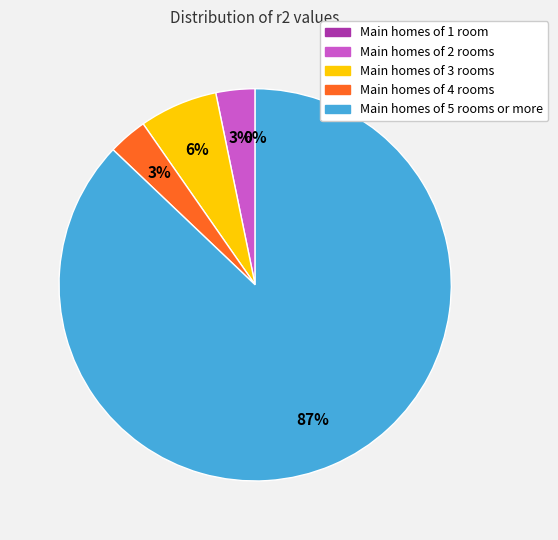

Is it true that 22 is 1% of the pie?

False